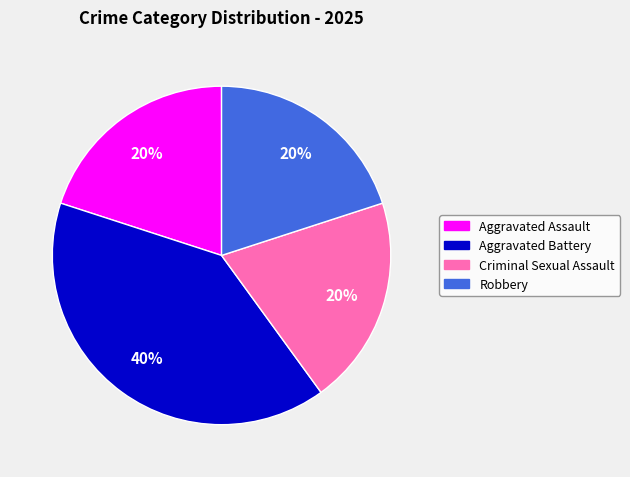

Which slice is the largest?

Aggravated Battery